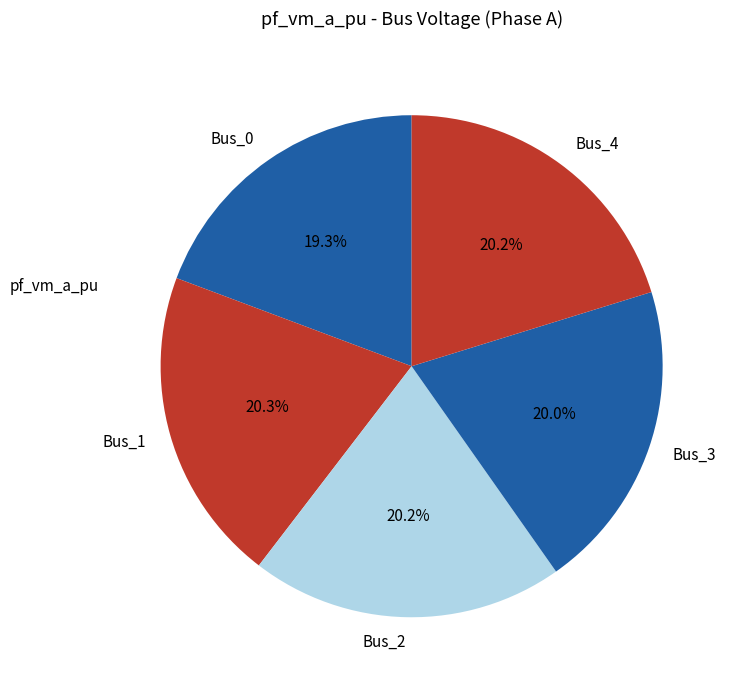

What is the smallest slice in the pie chart?

Bus_0